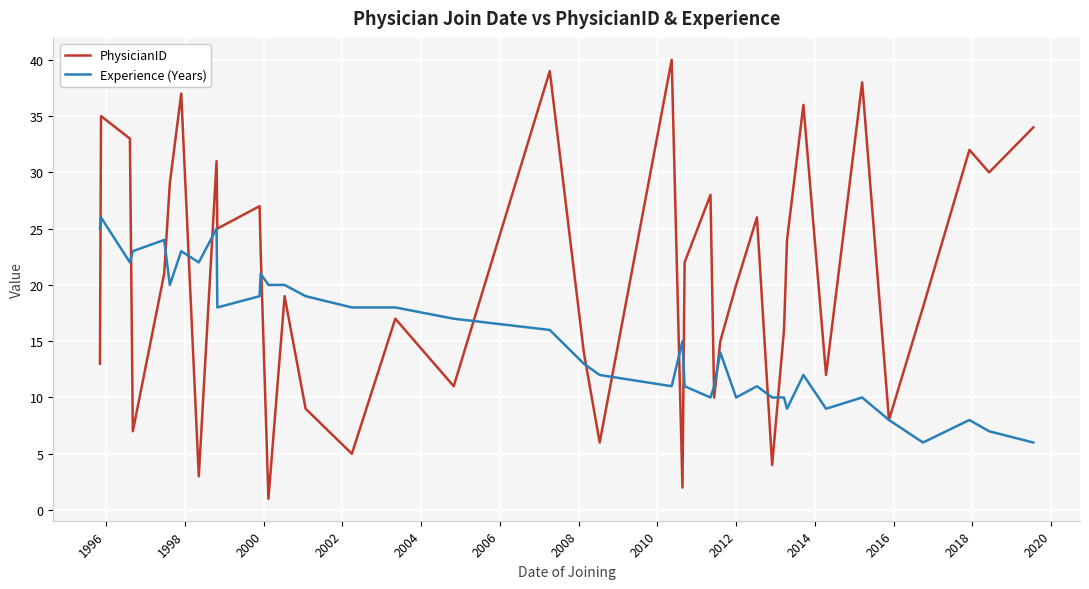

What is the greatest value displayed?

40